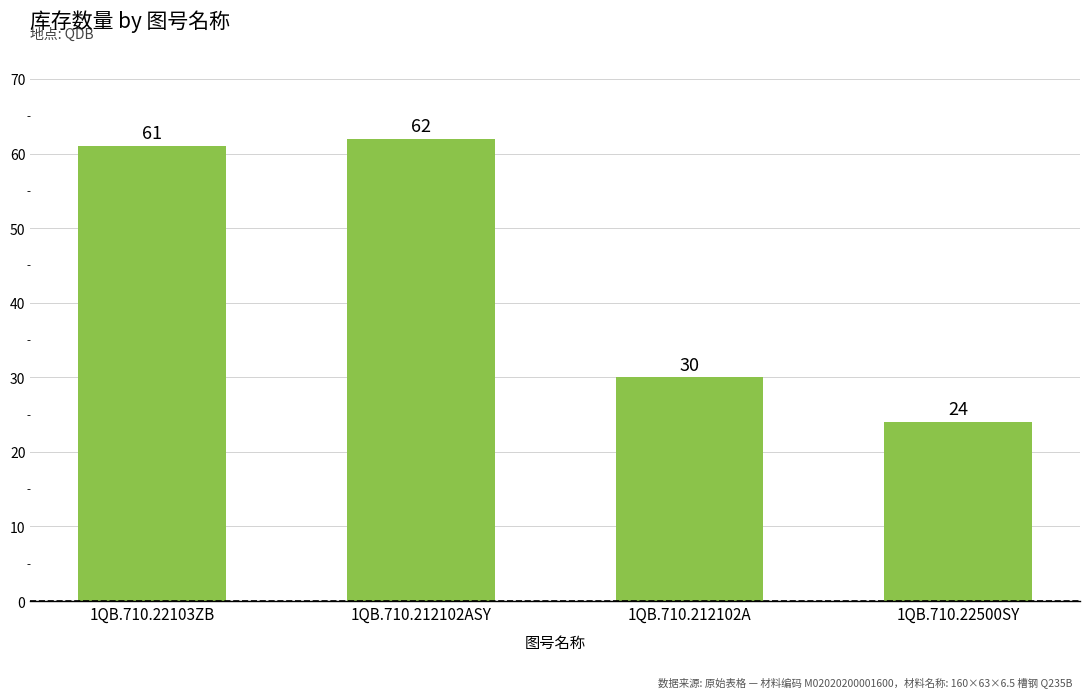

Rank the categories by value from lowest to highest.

1QB.710.22500SY, 1QB.710.212102A, 1QB.710.22103ZB, 1QB.710.212102ASY